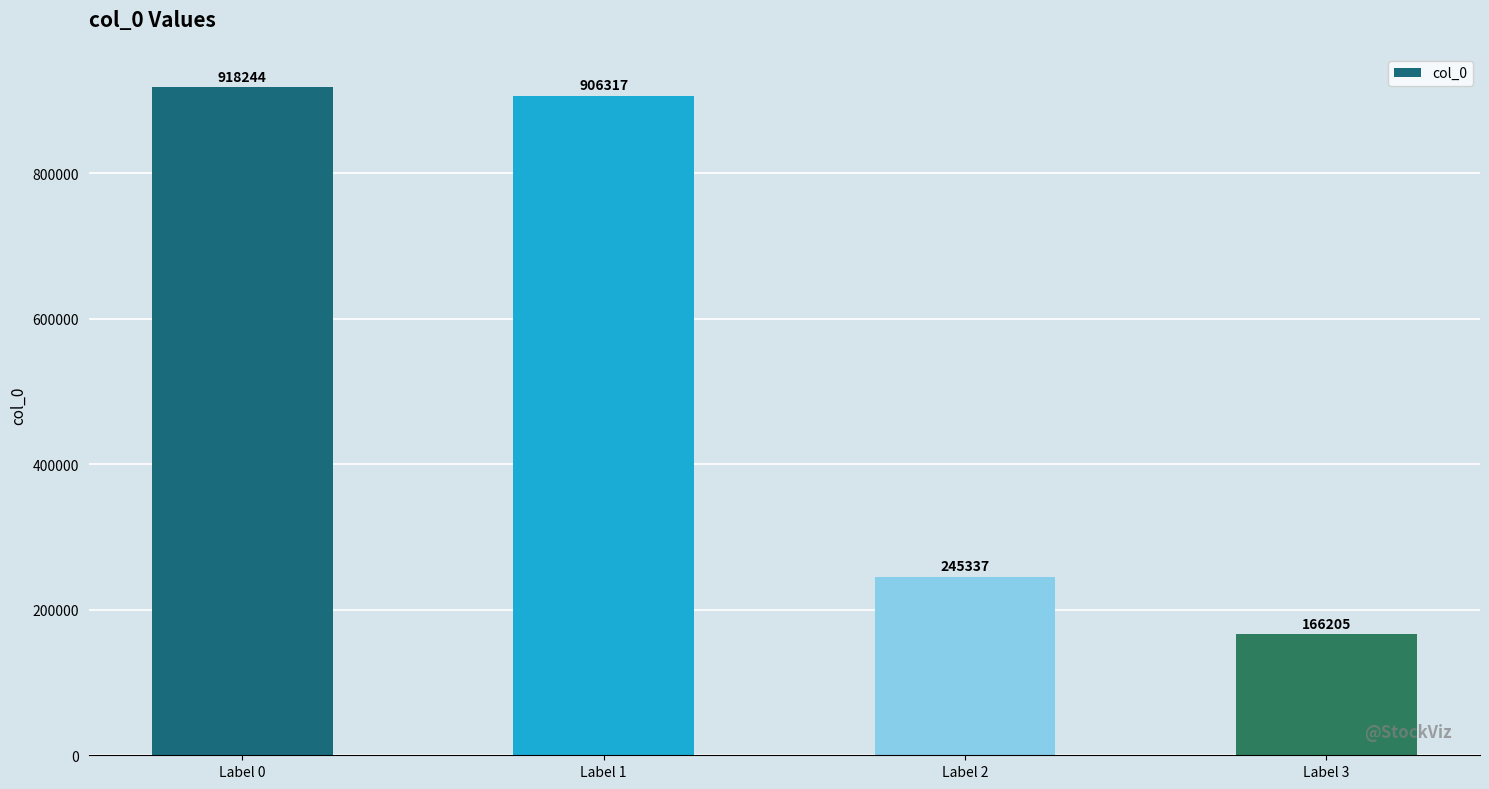

List the labels in order of value, smallest first.

Label 3, Label 2, Label 1, Label 0